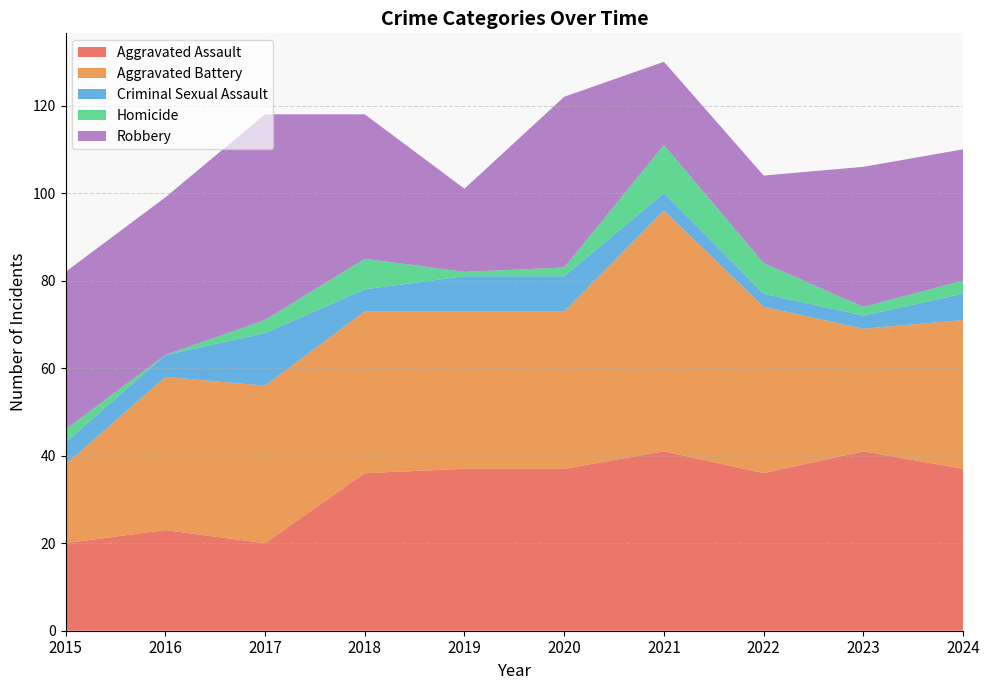

Reading left to right, list all the values displayed in this chart.

Aggravated Assault: 2015=20	2016=23	2017=20	2018=36	2019=37	2020=37	2021=41	2022=36	2023=41	2024=37
Aggravated Battery: 2015=18	2016=35	2017=36	2018=37	2019=36	2020=36	2021=55	2022=38	2023=28	2024=34
Criminal Sexual Assault: 2015=5	2016=5	2017=12	2018=5	2019=8	2020=8	2021=4	2022=3	2023=3	2024=6
Homicide: 2015=3	2016=0	2017=3	2018=7	2019=1	2020=2	2021=11	2022=7	2023=2	2024=3
Robbery: 2015=36	2016=36	2017=47	2018=33	2019=19	2020=39	2021=19	2022=20	2023=32	2024=30